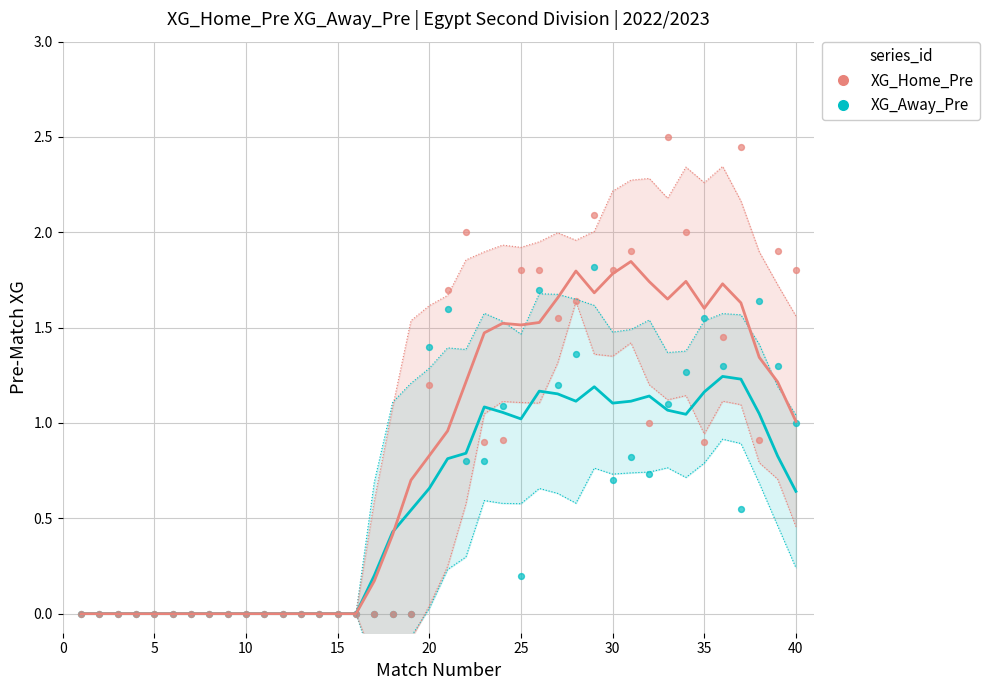

Which series has the widest spread of Y values?

XG_Home_Pre